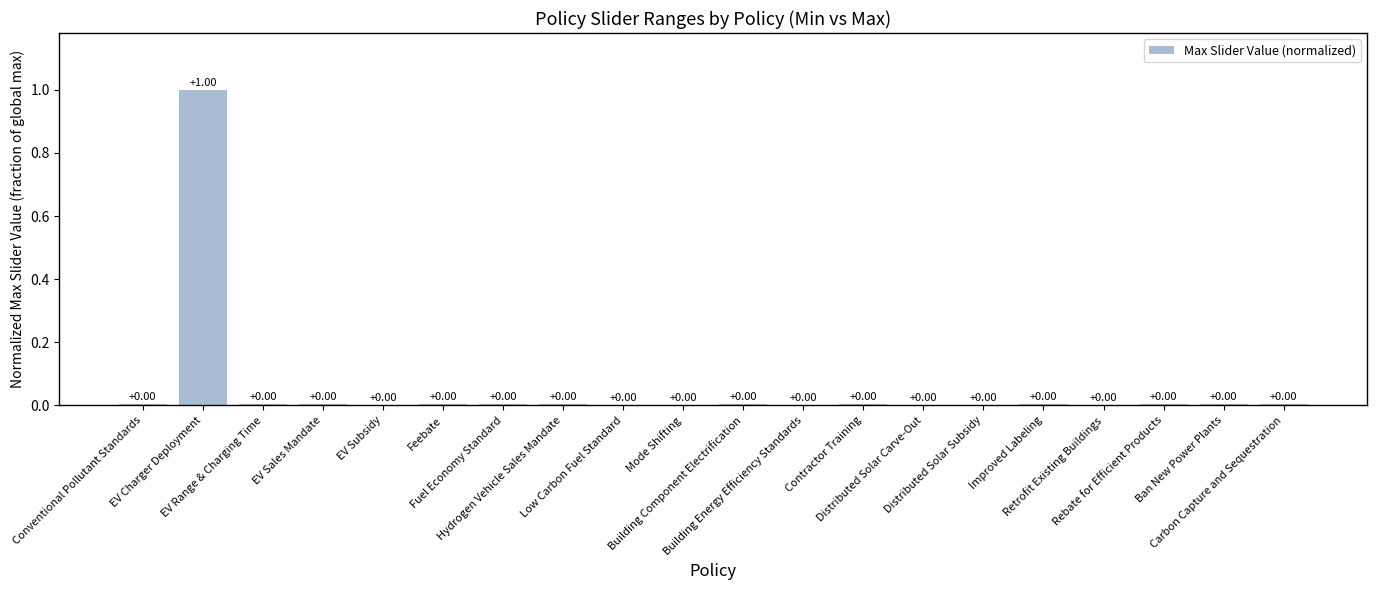

At which label is the value closest to 0?

Low Carbon Fuel Standard